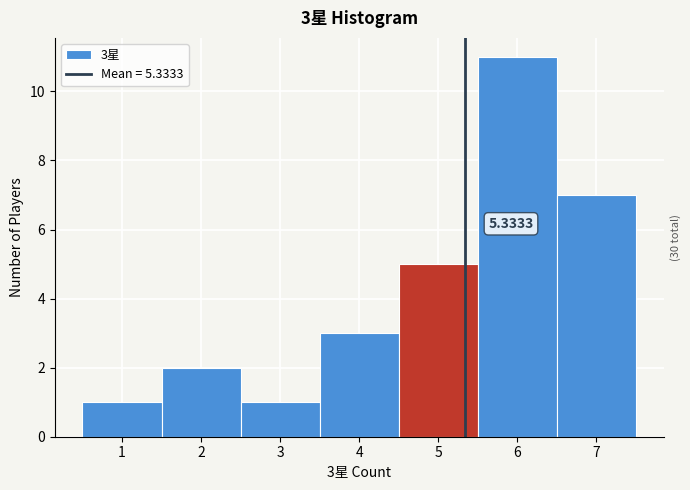

Over which range of the x-axis is the bar tallest?

5.5 to 6.5